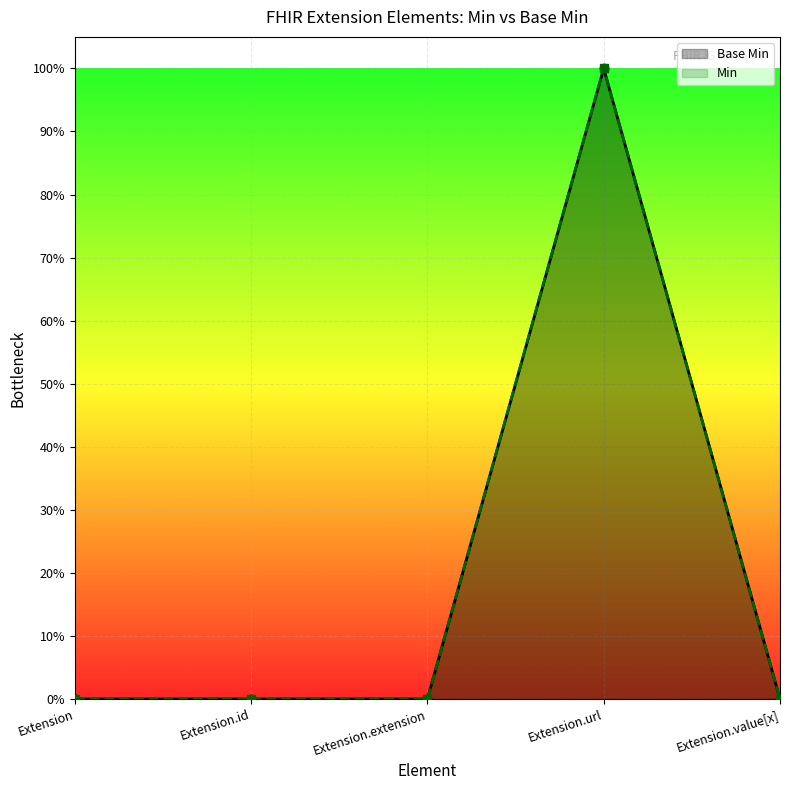

What position from the right is Extension?

5